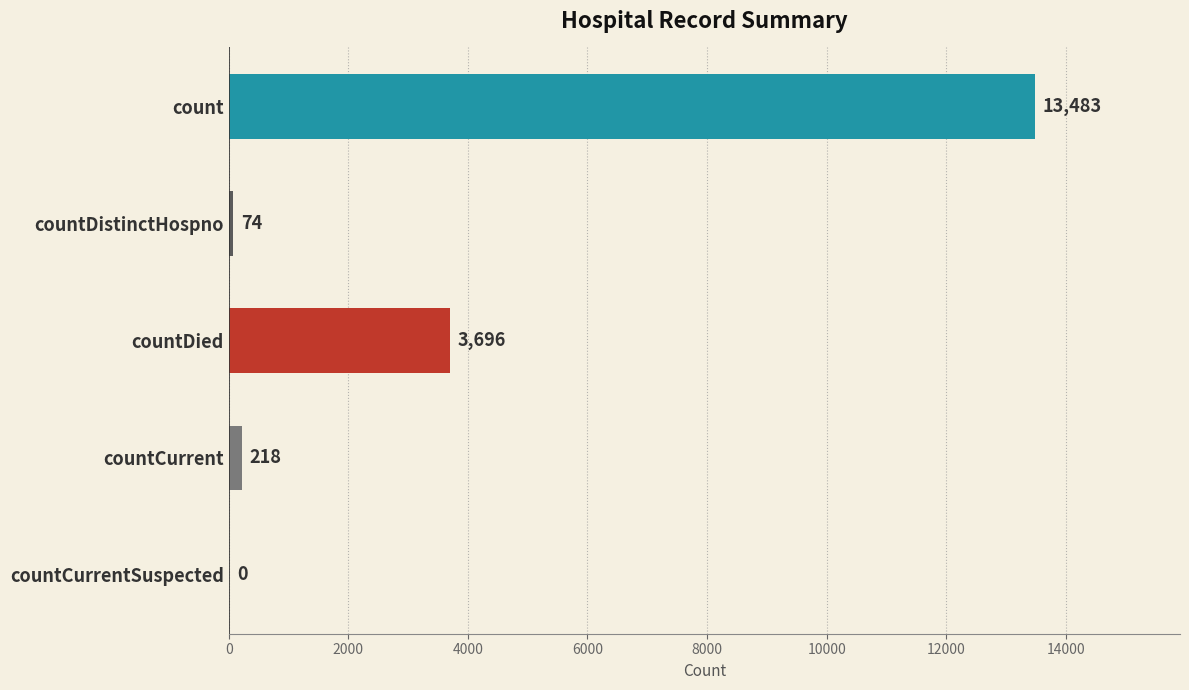

Reading top to bottom, extract all data points from this chart.

count=13483	countDistinctHospno=74	countDied=3696	countCurrent=218	countCurrentSuspected=0